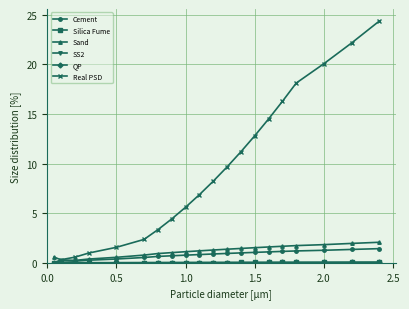

Which series has the largest total across all categories?

Real PSD